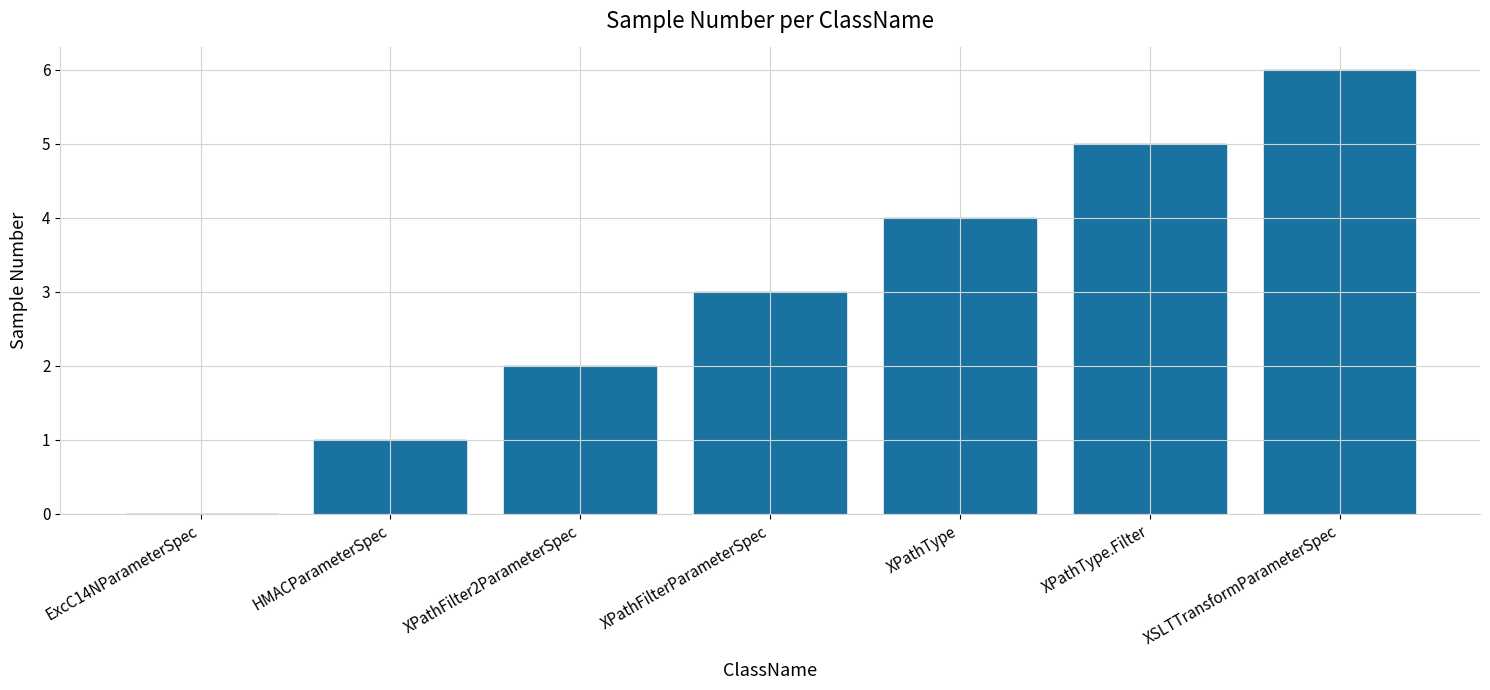

How many data points does each series have?

7